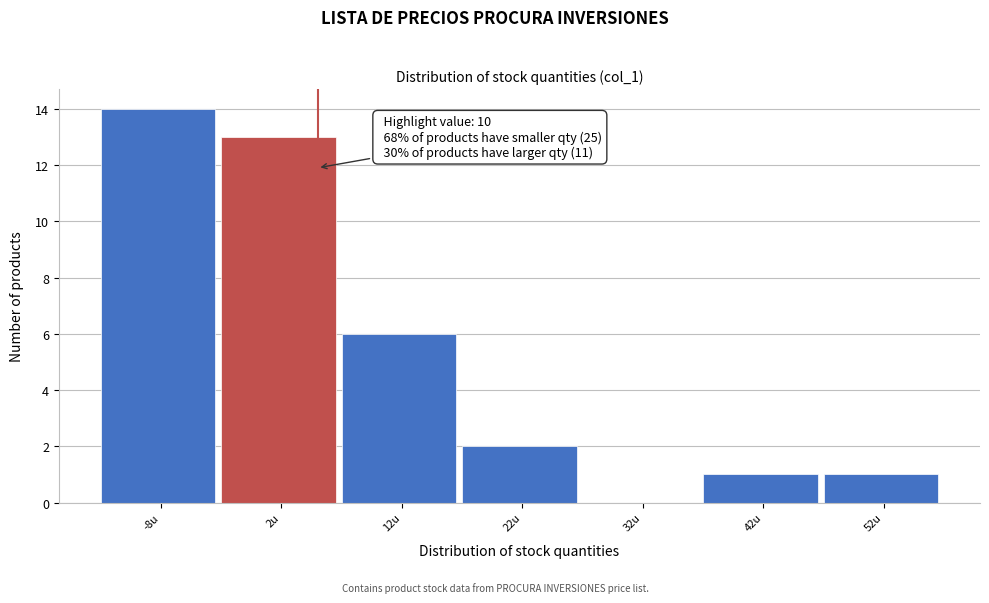

Reading left to right, transcribe all the data shown in this chart.

-8u=14	2u=13	12u=6	22u=2	32u=0	42u=1	52u=1